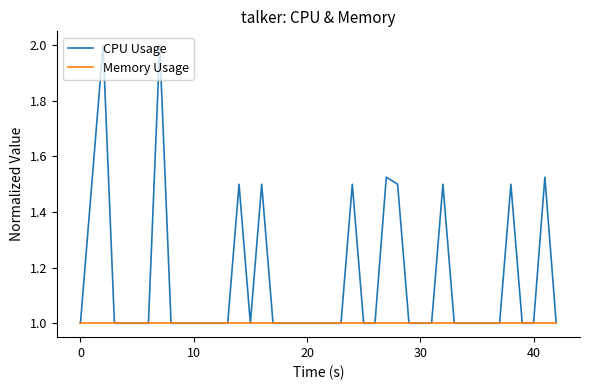

Which series has the largest total across all categories?

CPU Usage